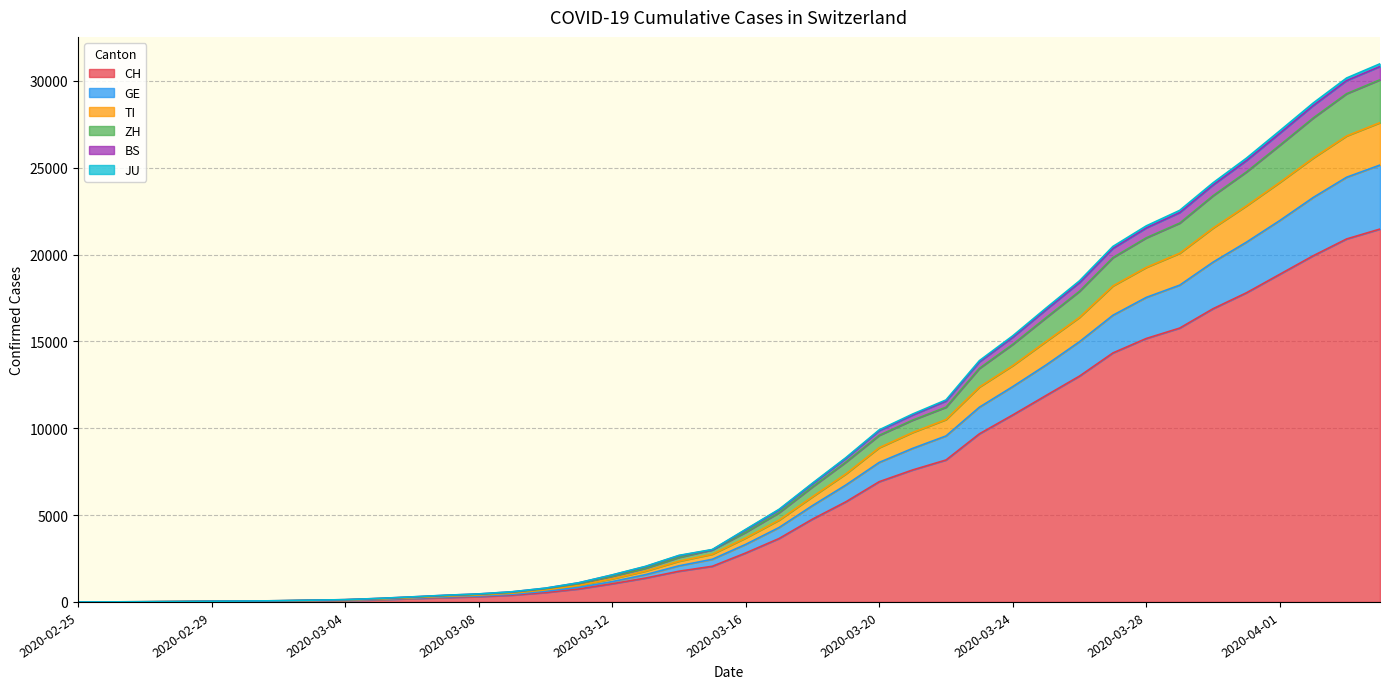

What is the difference between the maximum and minimum values in the CH series?

21470